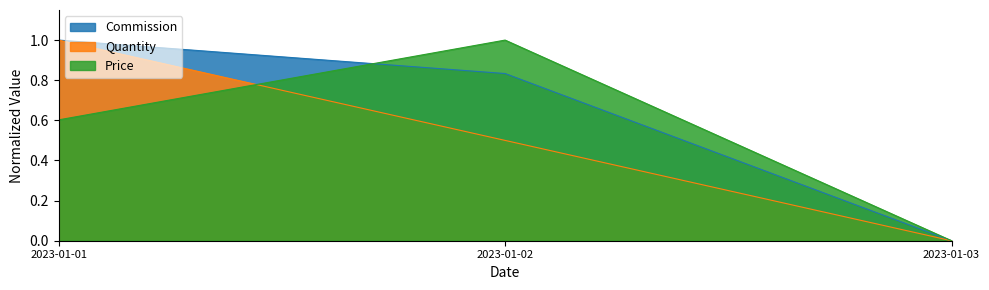

Reading left to right, extract all data points from this chart.

Commission: 1.0	0.8	0.0
Quantity: 1.0	0.5	0.0
Price: 0.6	1.0	0.0